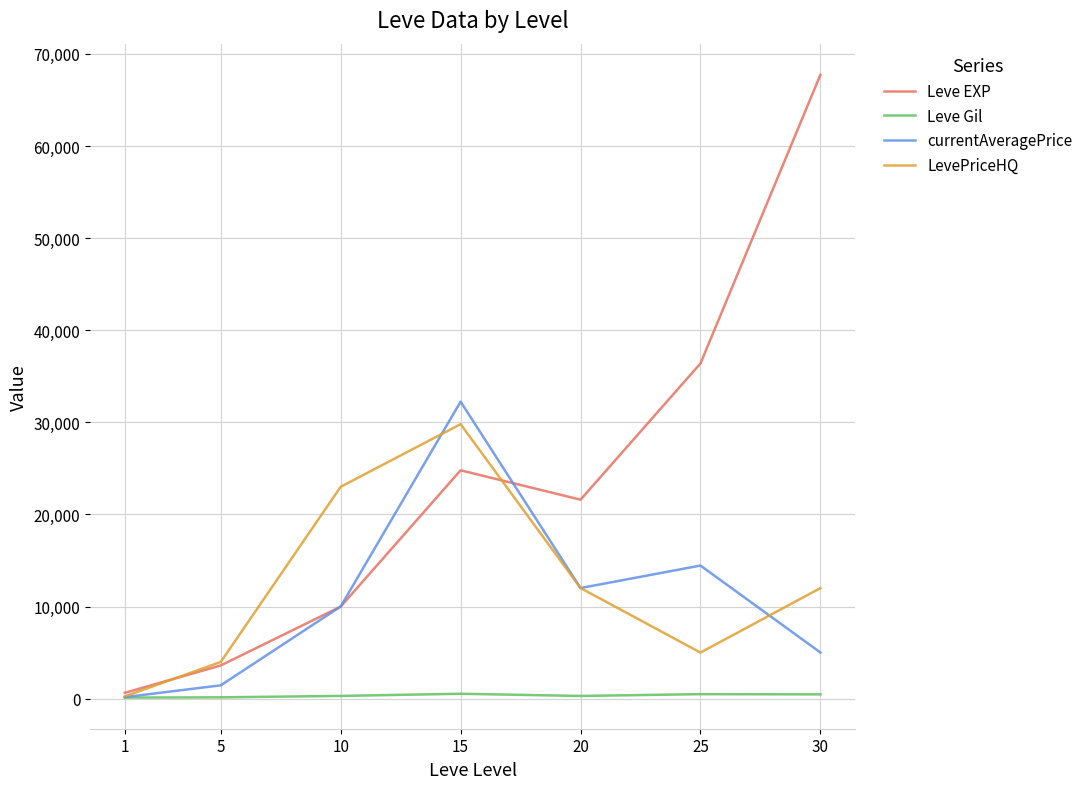

The value of Leve EXP at 15 is 32481. True or false?

False